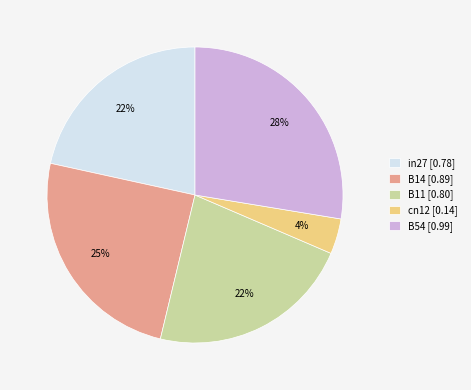

Which has a higher value, B14 or cn12?

B14